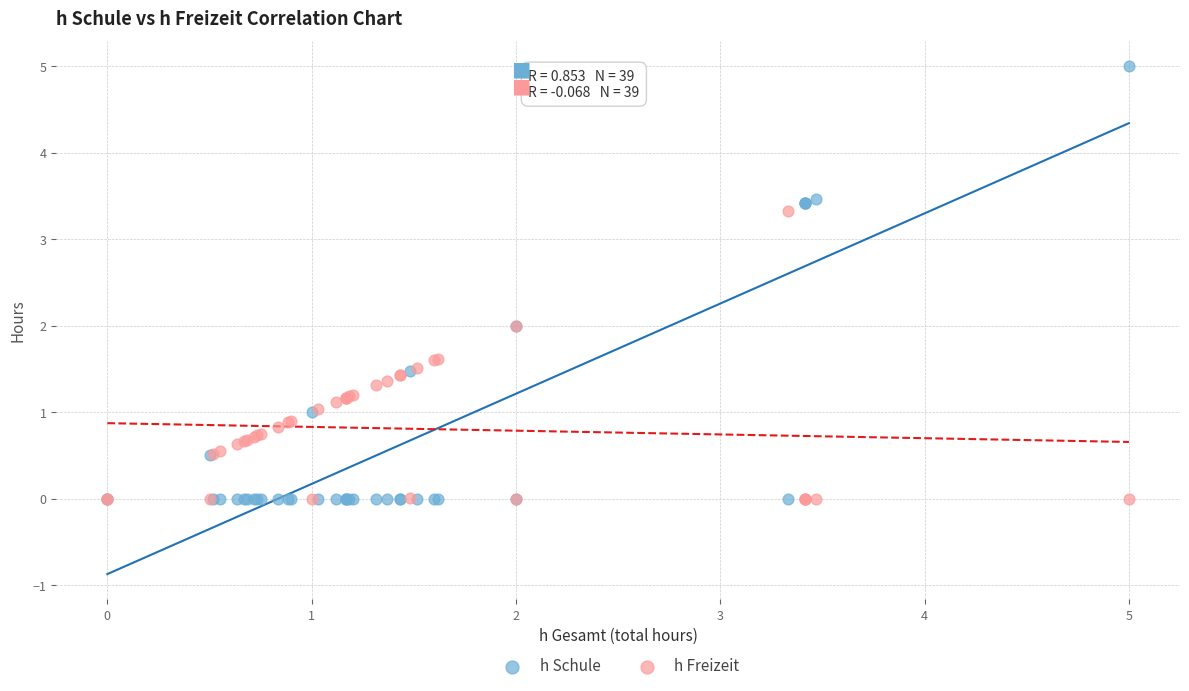

Which series has the largest Y range (max minus min)?

h Schule